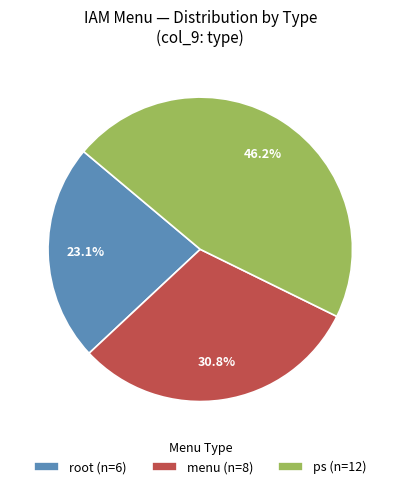

How much of the chart is everything except menu (n=8)?

69.2%